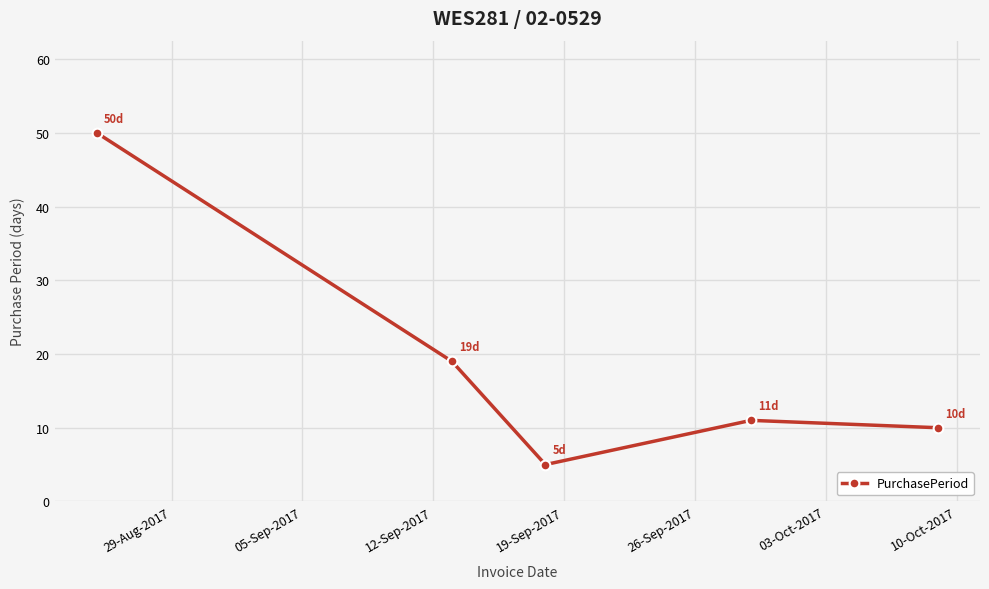

True or false: the data has more than 1 interior local peaks.

False